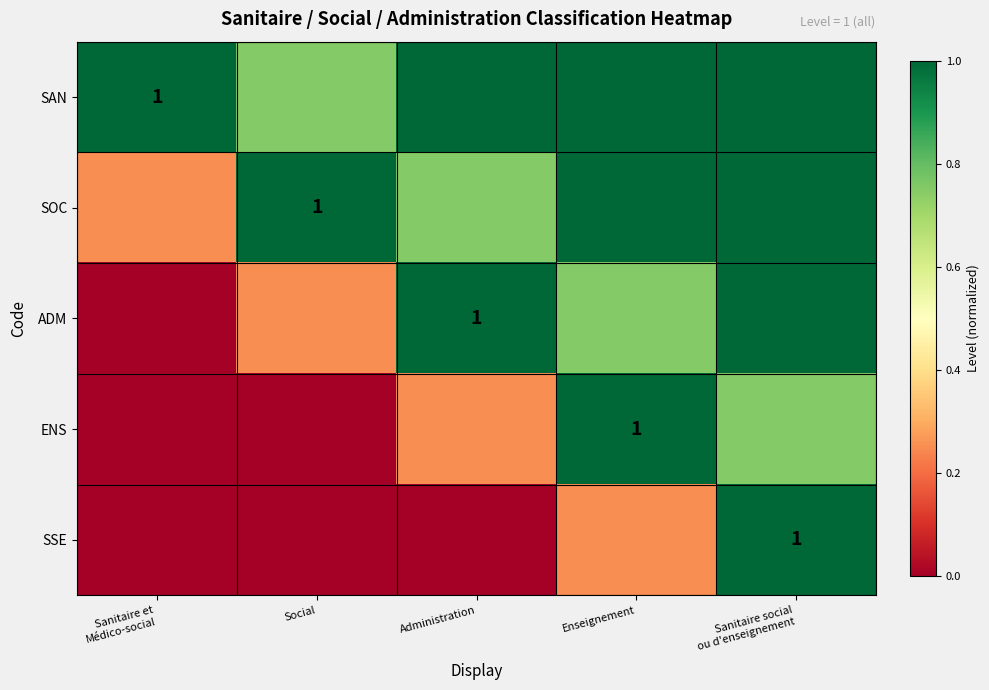

Where is ADM nearest to the value 0?

Sanitaire et Médico-social